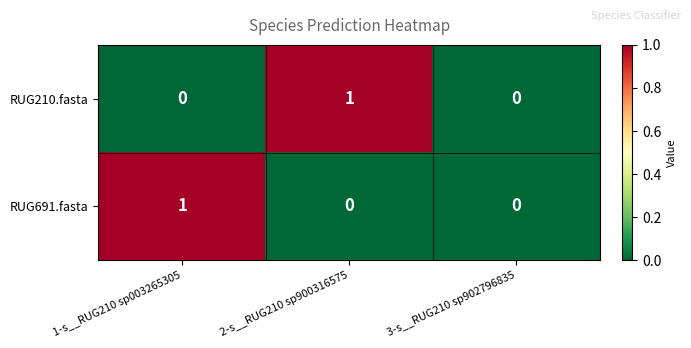

The RUG691.fasta series shows 0 at 3-s__RUG210 sp902796835. True or false?

True